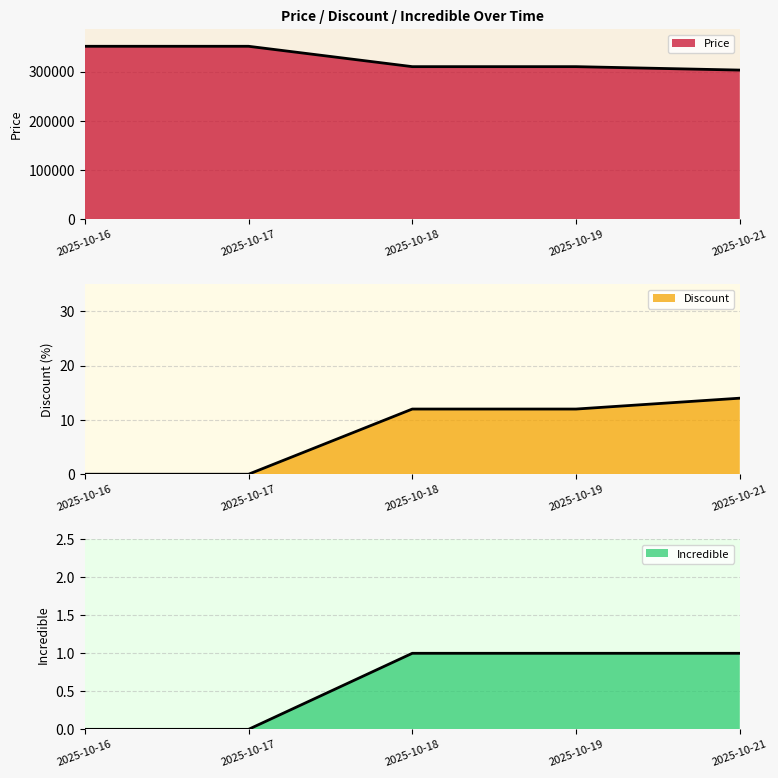

The Incredible series shows 1 at 2025-10-17. True or false?

False